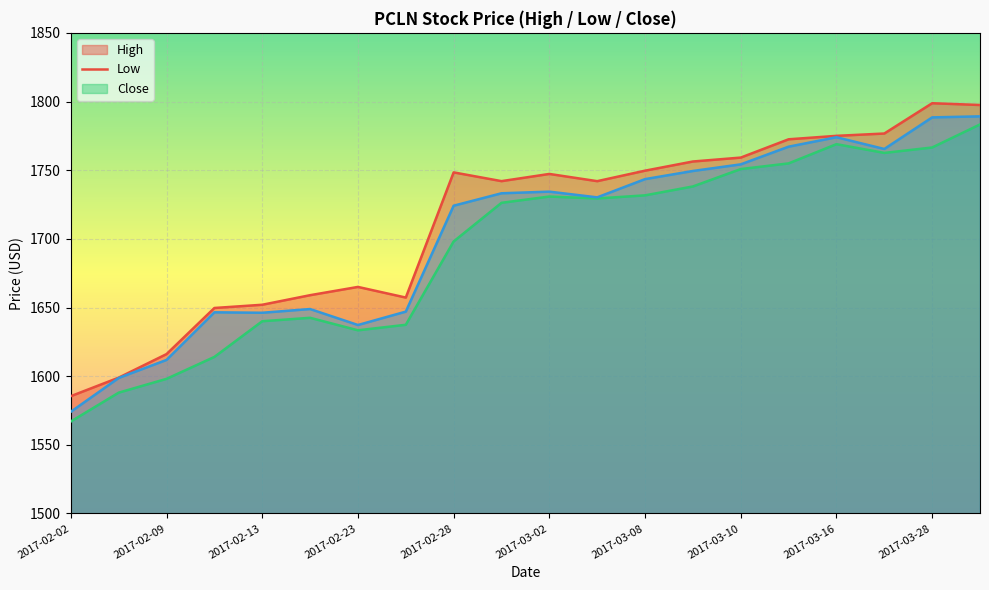

How many lines are shown in the chart?

3